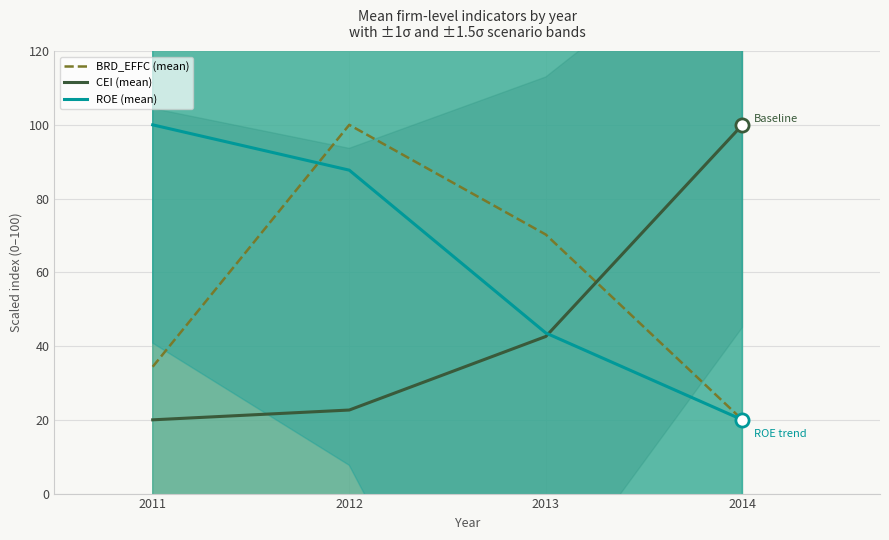

What are all the series names shown in the legend?

BRD_EFFC (mean), CEI (mean), ROE (mean)